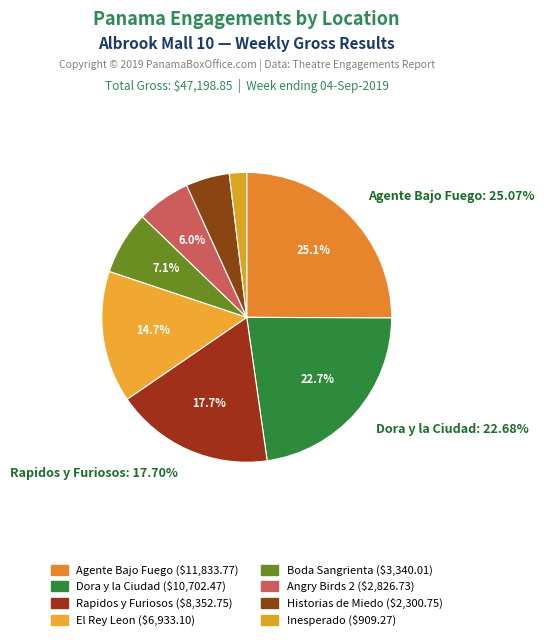

To the nearest percent, what is the average slice percentage?

12%